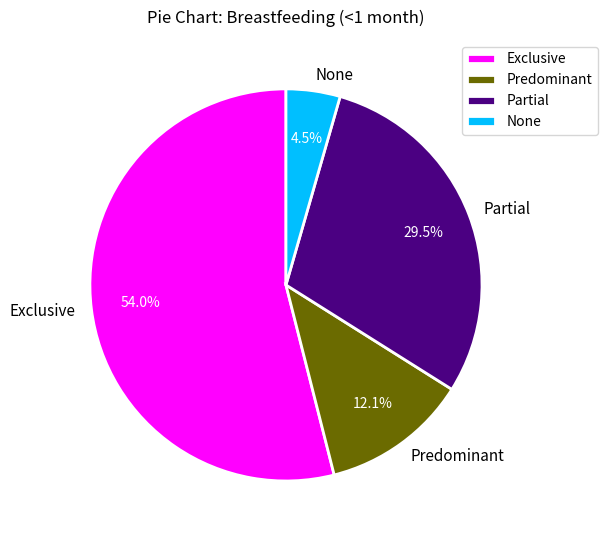

To the nearest percent, what percentage of the pie is Exclusive?

54%